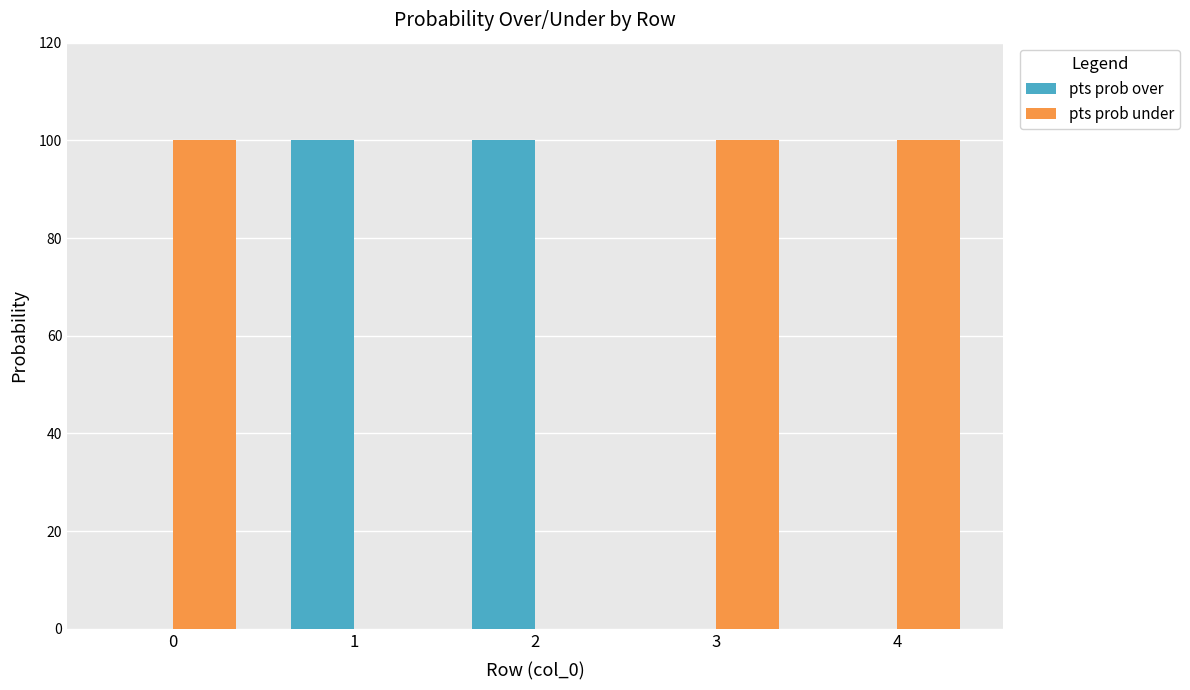

How many groups of bars are there?

5